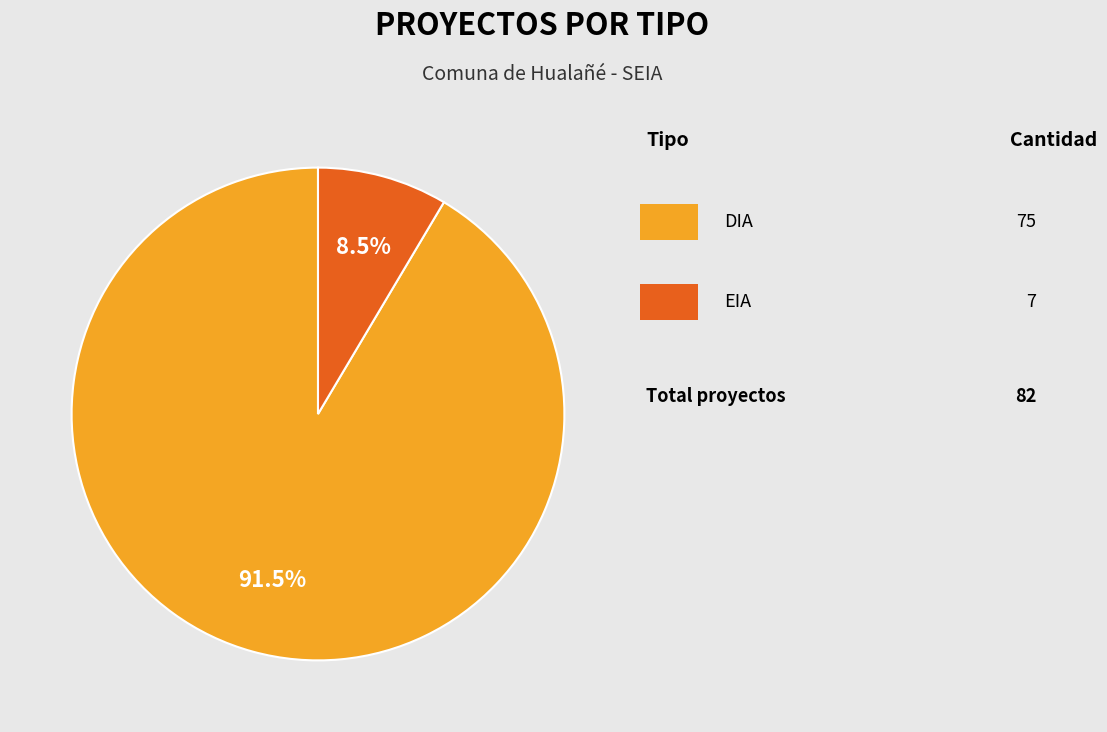

Is there a majority slice in this chart?

Yes